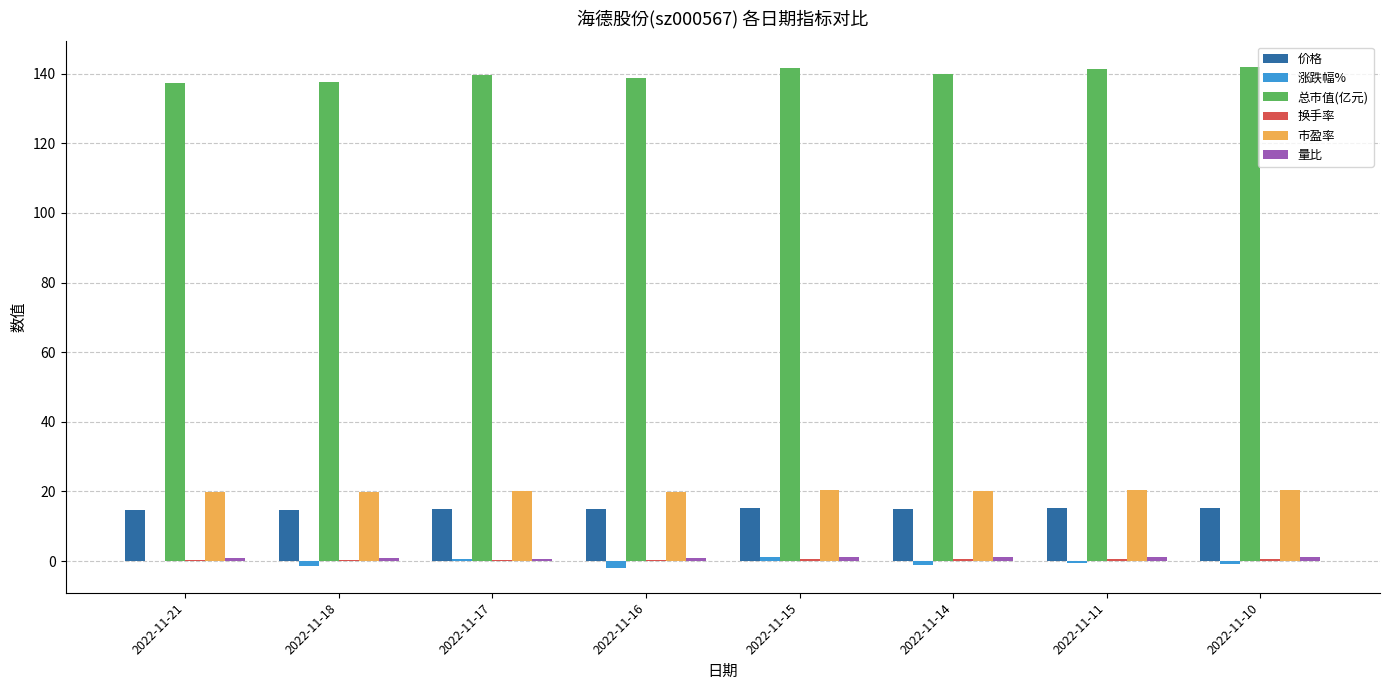

Which series has the largest total across all categories?

总市值(亿元)